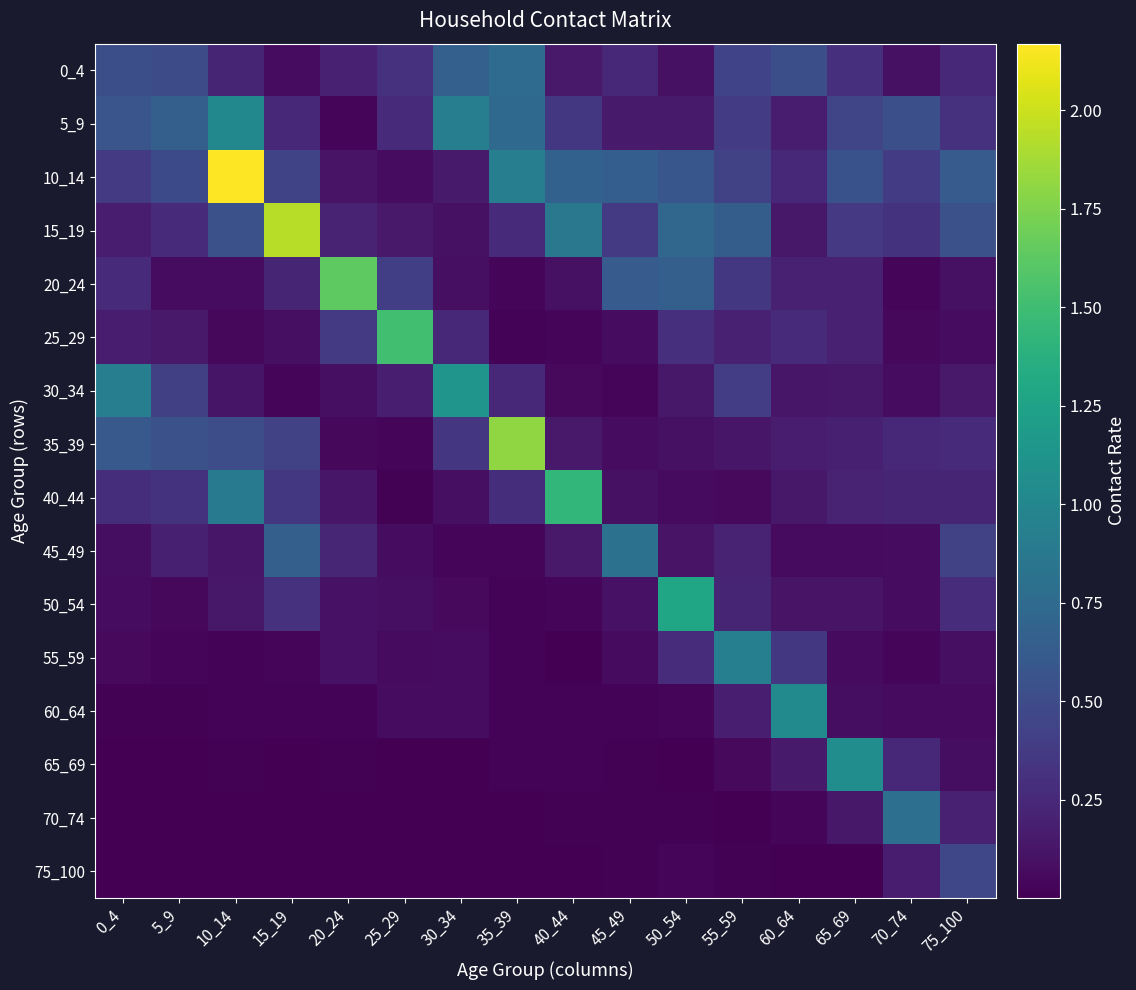

Reading left to right, extract all data points from this chart.

0_4: 0_4=0.5	5_9=0.5	10_14=0.2	15_19=0.1	20_24=0.2	25_29=0.3	30_34=0.7	35_39=0.8	40_44=0.1	45_49=0.2	50_54=0.1	55_59=0.4	60_64=0.5	65_69=0.3	70_74=0.1	75_100=0.2
5_9: 0_4=0.6	5_9=0.7	10_14=1.0	15_19=0.2	20_24=0.0	25_29=0.3	30_34=0.9	35_39=0.7	40_44=0.4	45_49=0.2	50_54=0.2	55_59=0.4	60_64=0.2	65_69=0.5	70_74=0.5	75_100=0.3
10_14: 0_4=0.4	5_9=0.5	10_14=2.2	15_19=0.4	20_24=0.1	25_29=0.1	30_34=0.2	35_39=0.9	40_44=0.7	45_49=0.7	50_54=0.6	55_59=0.4	60_64=0.2	65_69=0.6	70_74=0.4	75_100=0.6
15_19: 0_4=0.2	5_9=0.3	10_14=0.5	15_19=1.9	20_24=0.2	25_29=0.2	30_34=0.1	35_39=0.3	40_44=0.9	45_49=0.4	50_54=0.7	55_59=0.6	60_64=0.1	65_69=0.4	70_74=0.3	75_100=0.5
20_24: 0_4=0.3	5_9=0.1	10_14=0.1	15_19=0.2	20_24=1.6	25_29=0.4	30_34=0.1	35_39=0.0	40_44=0.1	45_49=0.6	50_54=0.7	55_59=0.3	60_64=0.2	65_69=0.2	70_74=0.0	75_100=0.1
25_29: 0_4=0.2	5_9=0.1	10_14=0.1	15_19=0.1	20_24=0.4	25_29=1.5	30_34=0.3	35_39=0.0	40_44=0.0	45_49=0.1	50_54=0.3	55_59=0.2	60_64=0.3	65_69=0.2	70_74=0.0	75_100=0.1
30_34: 0_4=0.9	5_9=0.4	10_14=0.1	15_19=0.0	20_24=0.1	25_29=0.2	30_34=1.1	35_39=0.2	40_44=0.1	45_49=0.0	50_54=0.1	55_59=0.4	60_64=0.1	65_69=0.1	70_74=0.1	75_100=0.1
35_39: 0_4=0.6	5_9=0.5	10_14=0.5	15_19=0.4	20_24=0.0	25_29=0.0	30_34=0.3	35_39=1.8	40_44=0.1	45_49=0.1	50_54=0.1	55_59=0.1	60_64=0.2	65_69=0.2	70_74=0.3	75_100=0.3
40_44: 0_4=0.3	5_9=0.3	10_14=0.9	15_19=0.3	20_24=0.1	25_29=0.0	30_34=0.1	35_39=0.3	40_44=1.4	45_49=0.1	50_54=0.1	55_59=0.1	60_64=0.1	65_69=0.2	70_74=0.2	75_100=0.2
45_49: 0_4=0.1	5_9=0.2	10_14=0.1	15_19=0.7	20_24=0.2	25_29=0.1	30_34=0.0	35_39=0.0	40_44=0.2	45_49=0.8	50_54=0.1	55_59=0.2	60_64=0.1	65_69=0.1	70_74=0.1	75_100=0.4
50_54: 0_4=0.1	5_9=0.0	10_14=0.1	15_19=0.3	20_24=0.1	25_29=0.1	30_34=0.1	35_39=0.0	40_44=0.0	45_49=0.1	50_54=1.3	55_59=0.2	60_64=0.1	65_69=0.1	70_74=0.1	75_100=0.3
55_59: 0_4=0.1	5_9=0.0	10_14=0.0	15_19=0.0	20_24=0.1	25_29=0.1	30_34=0.1	35_39=0.0	40_44=0.0	45_49=0.1	50_54=0.3	55_59=0.9	60_64=0.4	65_69=0.1	70_74=0.0	75_100=0.1
60_64: 0_4=0.0	5_9=0.0	10_14=0.0	15_19=0.0	20_24=0.0	25_29=0.1	30_34=0.1	35_39=0.0	40_44=0.0	45_49=0.0	50_54=0.0	55_59=0.2	60_64=1.0	65_69=0.1	70_74=0.1	75_100=0.1
65_69: 0_4=0.0	5_9=0.0	10_14=0.0	15_19=0.0	20_24=0.0	25_29=0.0	30_34=0.0	35_39=0.0	40_44=0.0	45_49=0.0	50_54=0.0	55_59=0.1	60_64=0.2	65_69=1.1	70_74=0.2	75_100=0.1
70_74: 0_4=0.0	5_9=0.0	10_14=0.0	15_19=0.0	20_24=0.0	25_29=0.0	30_34=0.0	35_39=0.0	40_44=0.0	45_49=0.0	50_54=0.0	55_59=0.0	60_64=0.0	65_69=0.1	70_74=0.8	75_100=0.2
75_100: 0_4=0.0	5_9=0.0	10_14=0.0	15_19=0.0	20_24=0.0	25_29=0.0	30_34=0.0	35_39=0.0	40_44=0.0	45_49=0.0	50_54=0.0	55_59=0.0	60_64=0.0	65_69=0.0	70_74=0.2	75_100=0.5